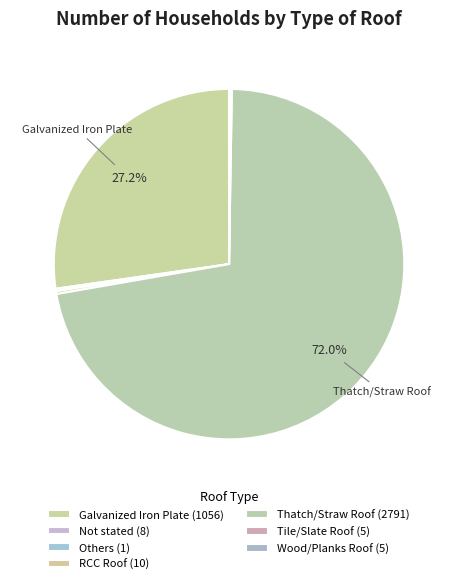

How many slices are in this pie chart?

7